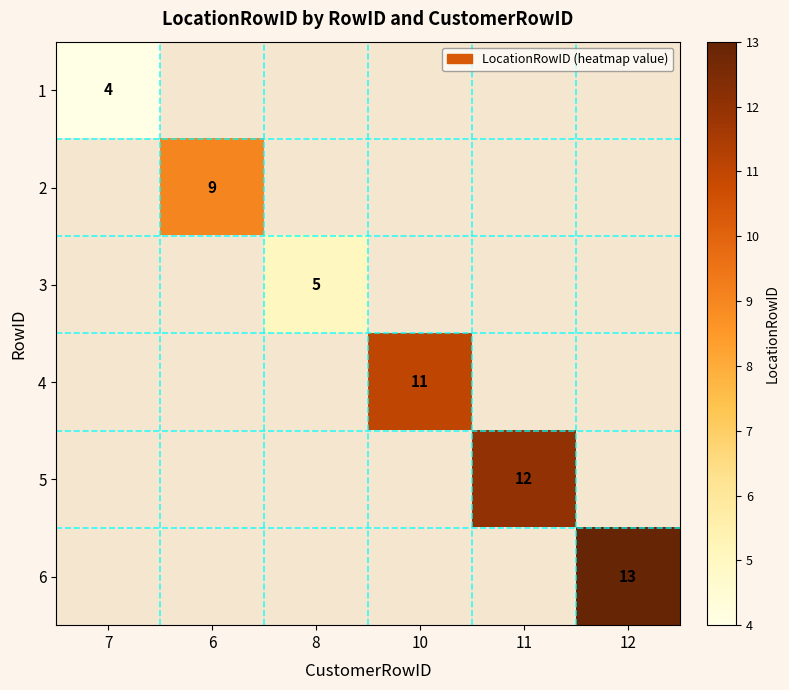

Is it true that 5 equals 12 at 11?

True